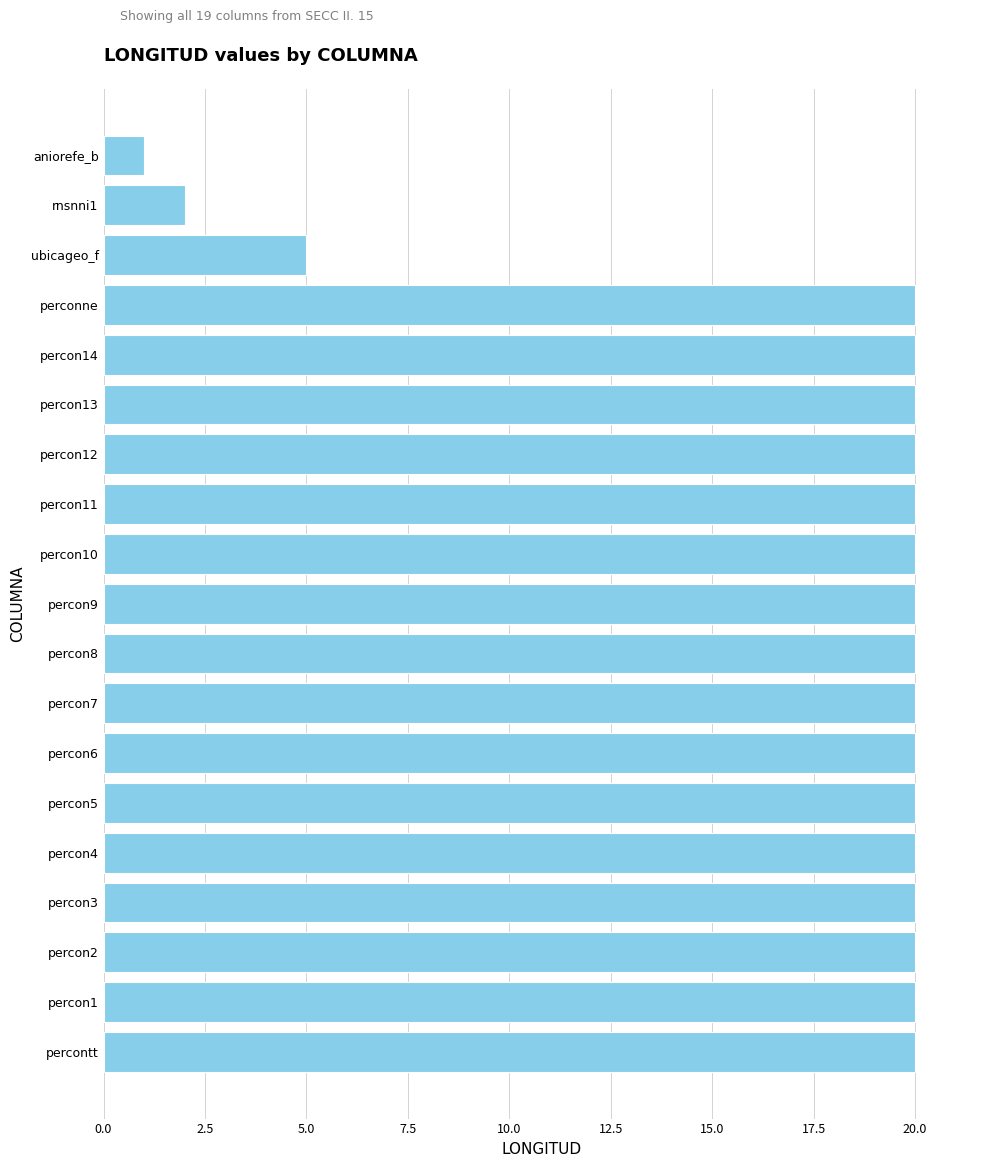

What is the sum of all values?

328